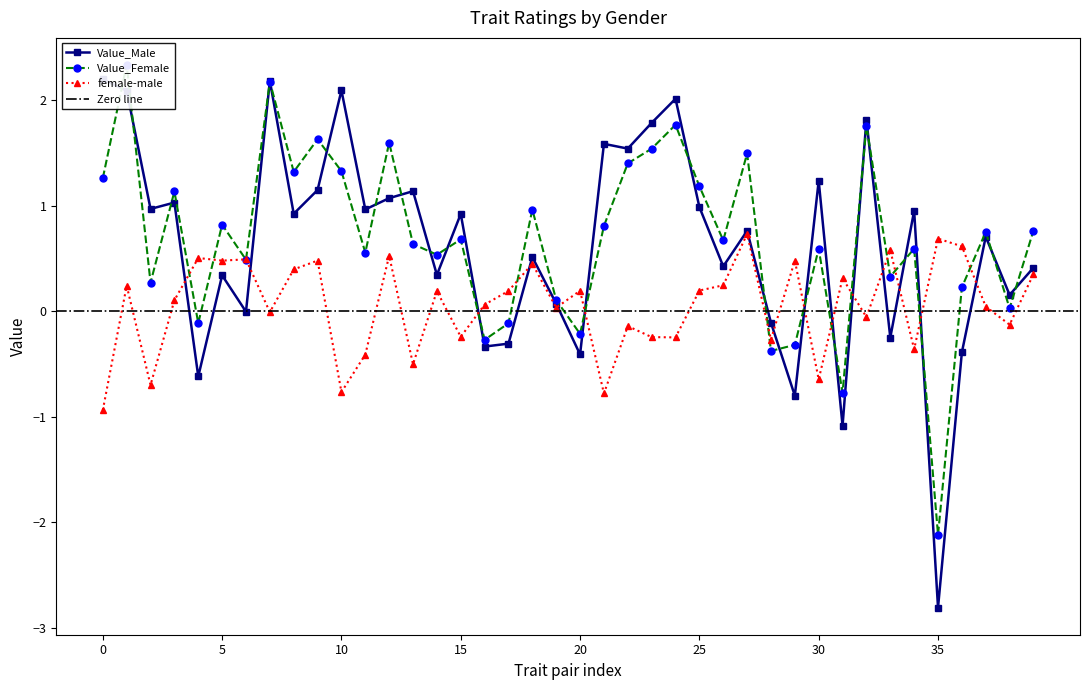

What is the value of the female-male point at the 30th from the left?

0.5